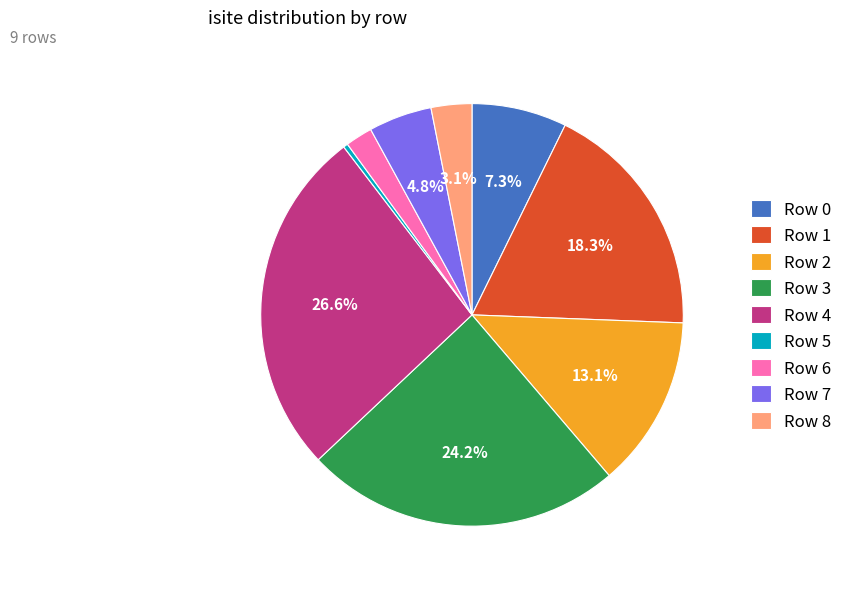

Combined, do Row 5 and Row 4 account for over 50%?

No